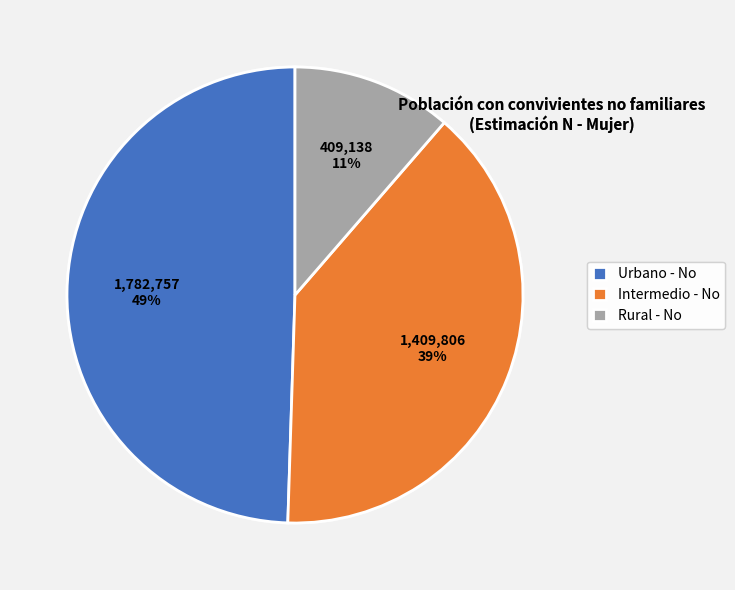

Is there a majority slice in this chart?

No